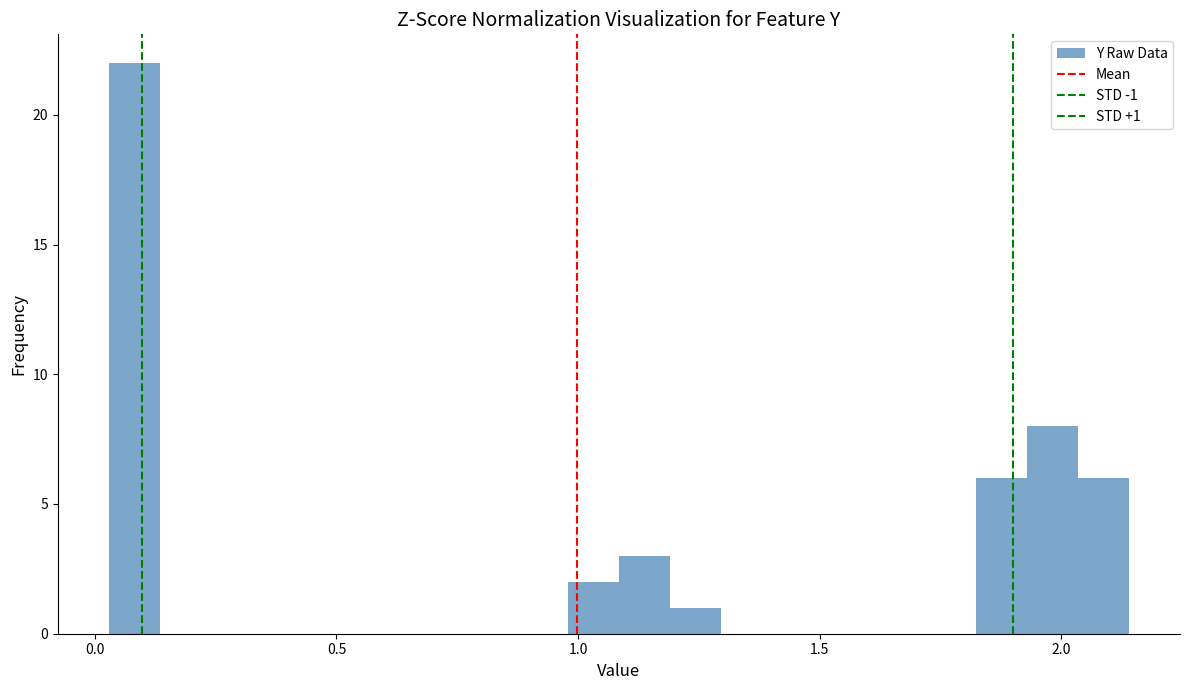

Read against the x-axis, roughly where is the centre of the tallest bar?

0.10